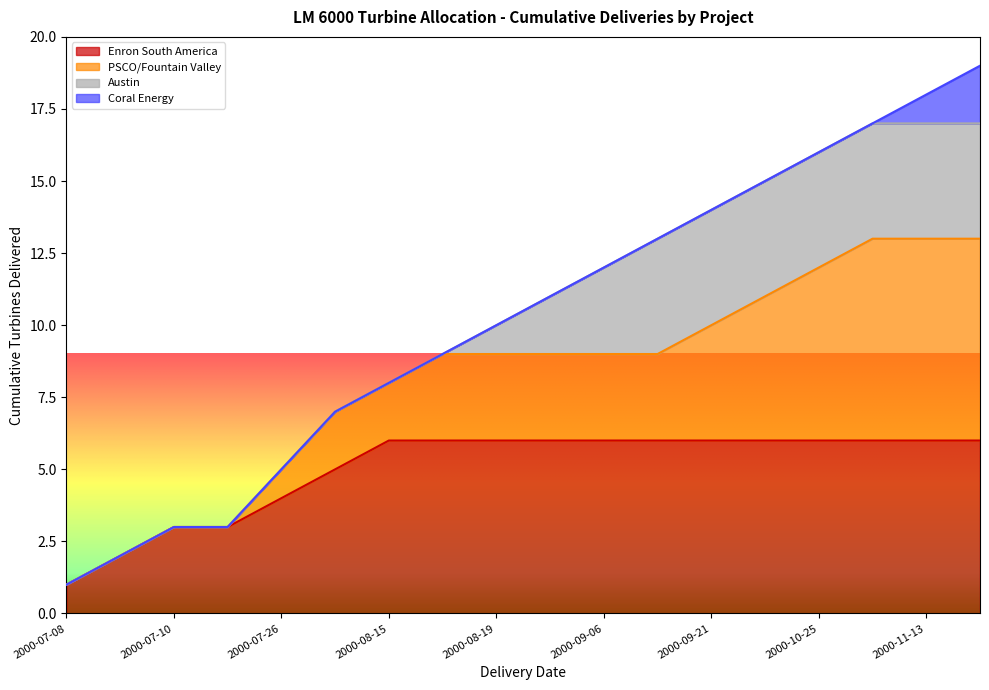

Reading left to right, what are all the values shown in this chart?

1	2	3	3	5	7	8	9	10	11	12	13	14	15	16	17	18	19